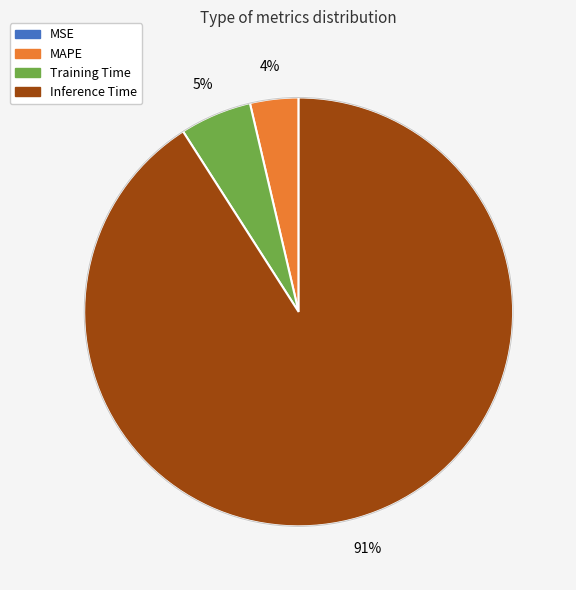

Is there any slice that represents more than half of the pie?

Yes